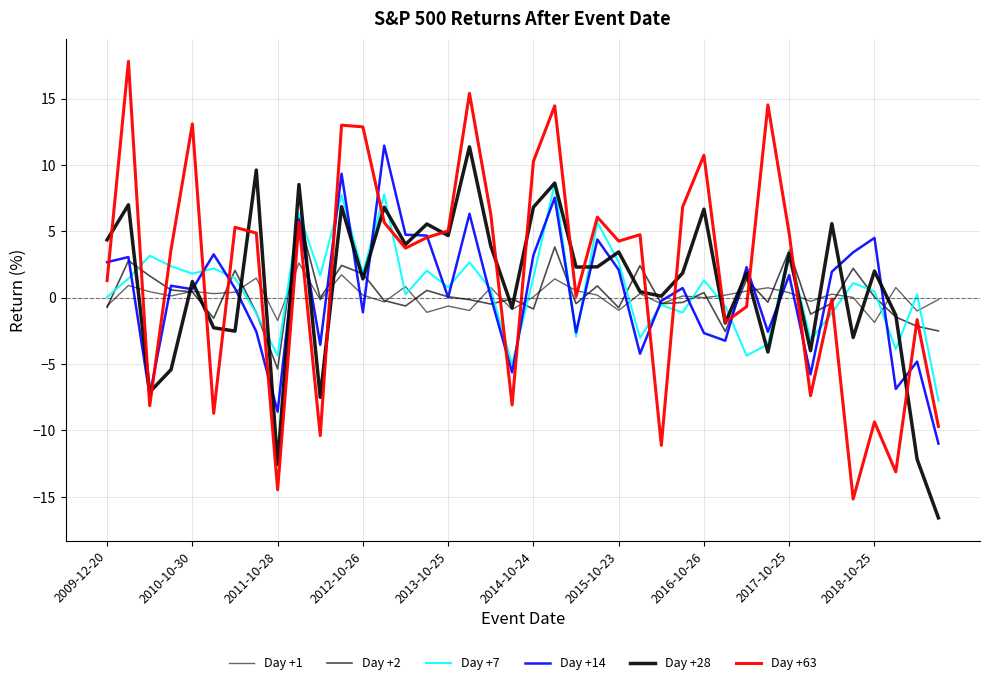

How many lines are shown in the chart?

6